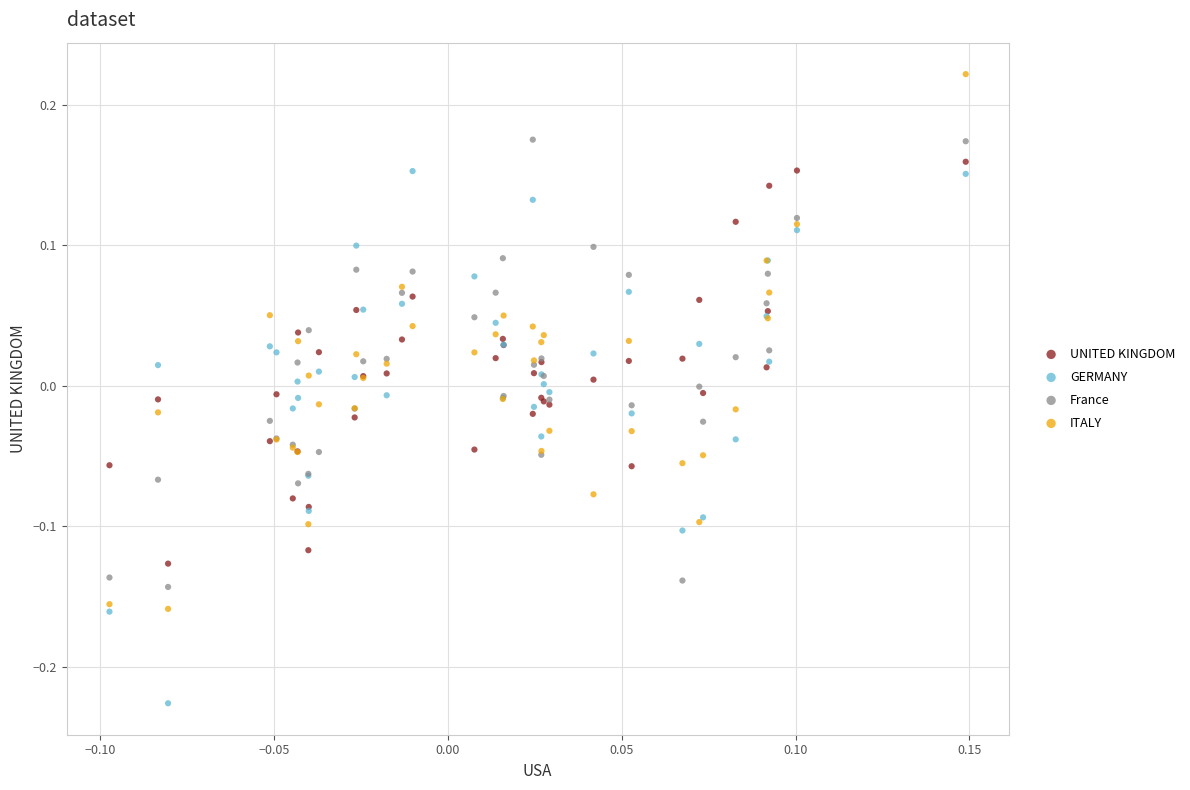

Which series reaches the minimum Y coordinate?

GERMANY